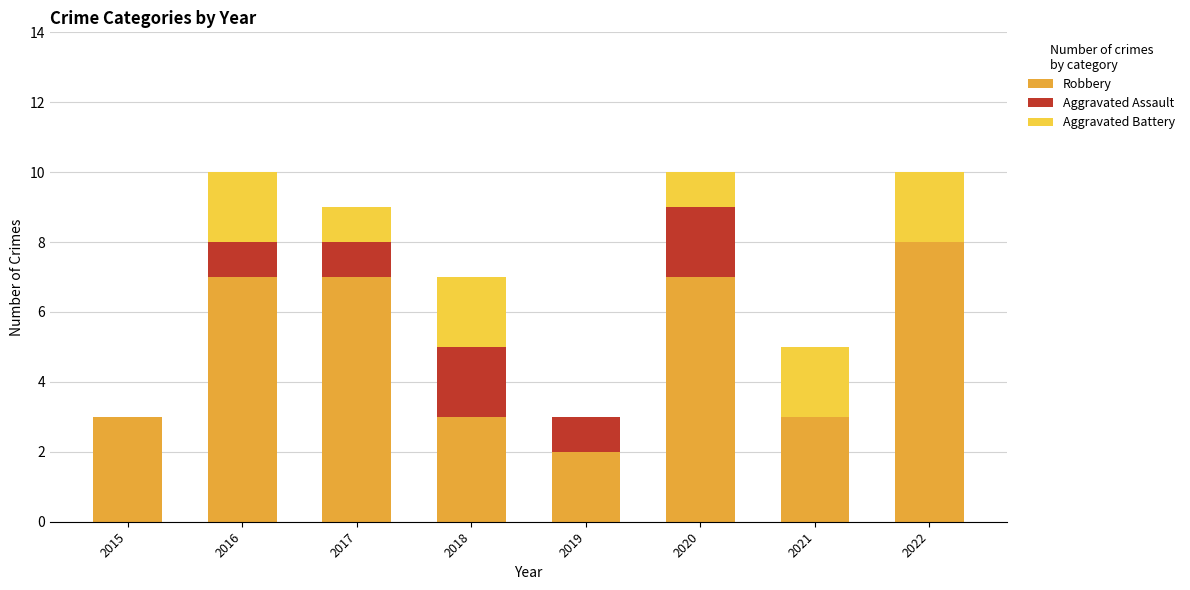

Read the Robbery value at 2020.

7